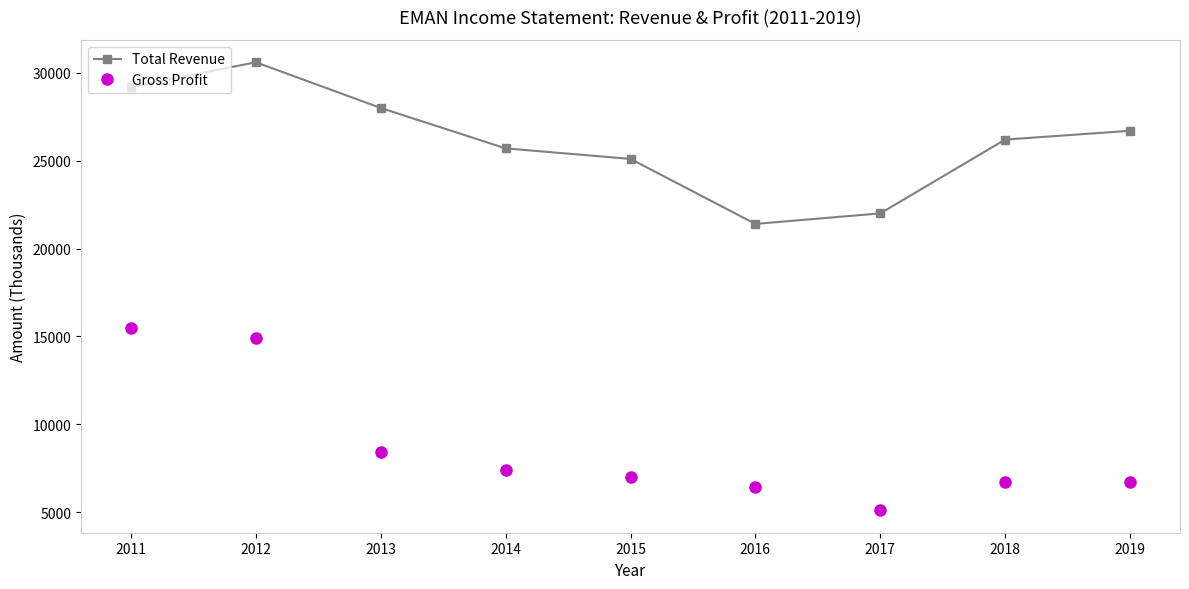

True or false: Total Revenue and Gross Profit intersect in this chart.

False